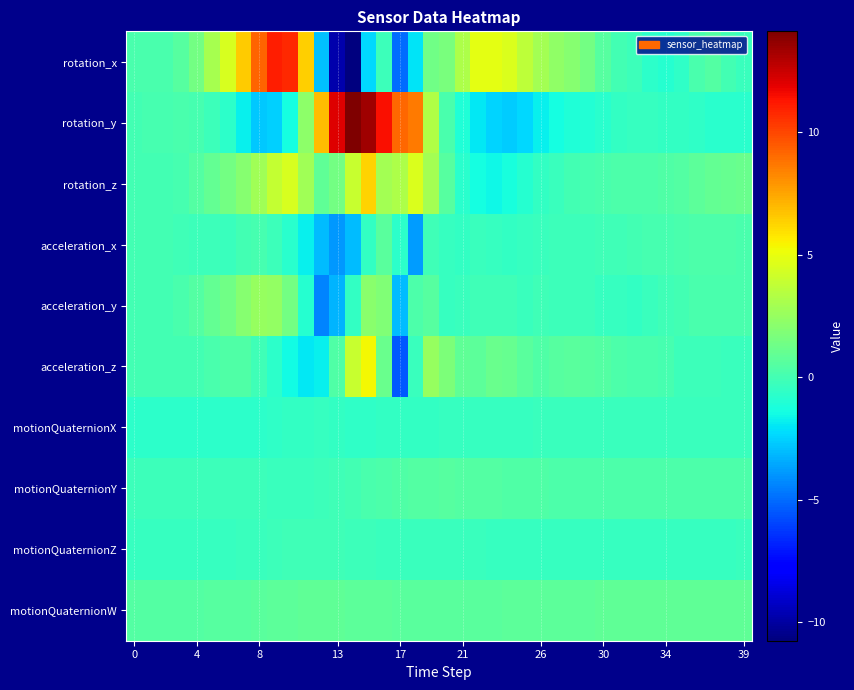

What is the maximum value shown in the chart?

14.1